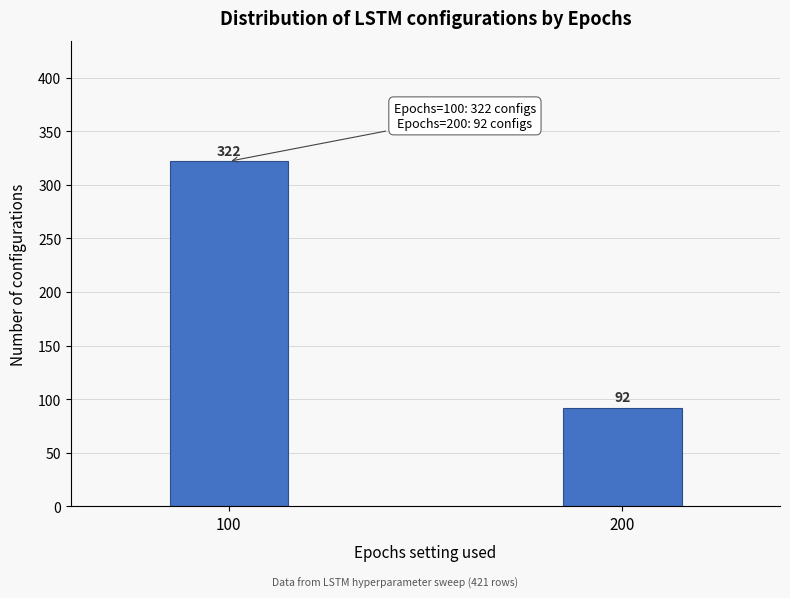

Reading right to left, what are all the values shown in this chart?

92	322